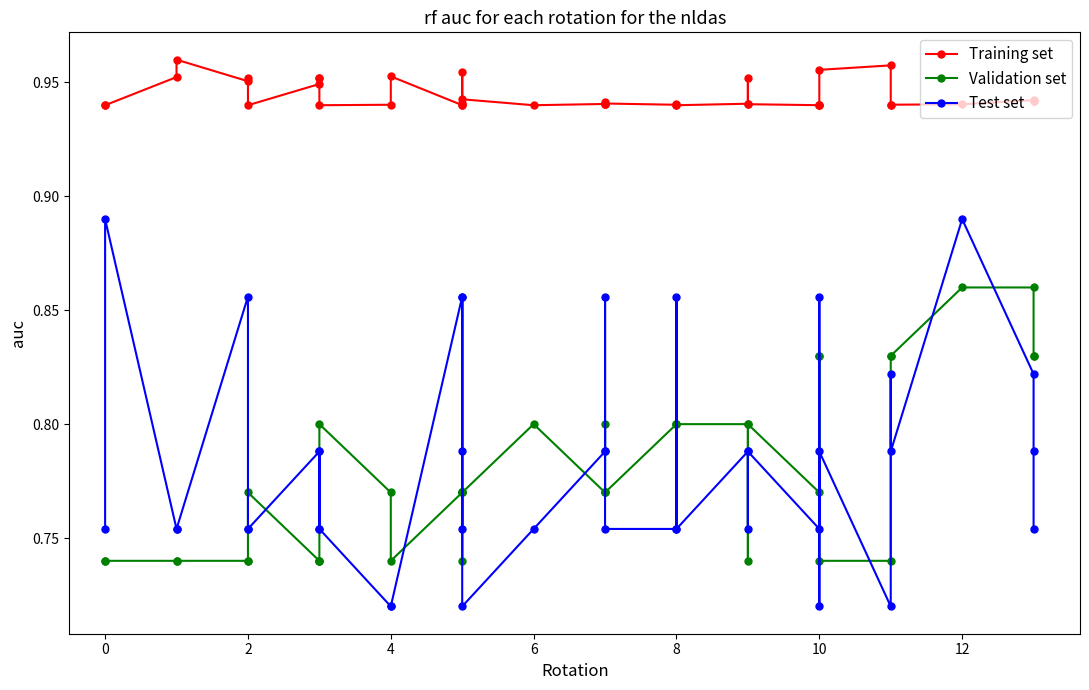

What is the difference between the maximum and second lowest values in the Validation set series?

0.1